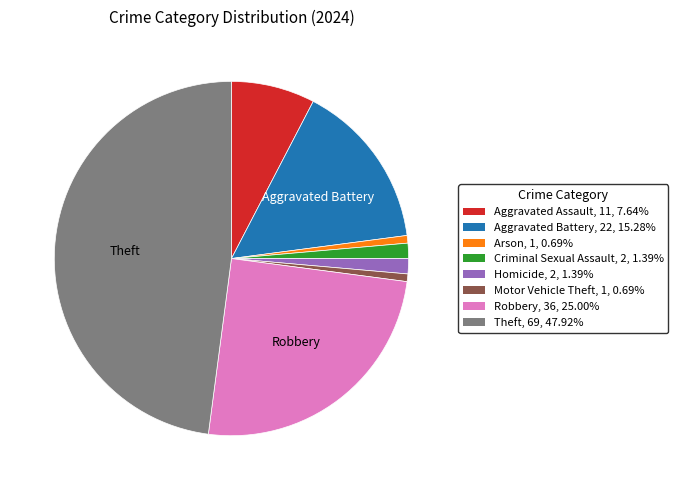

How many slices are in this pie chart?

8